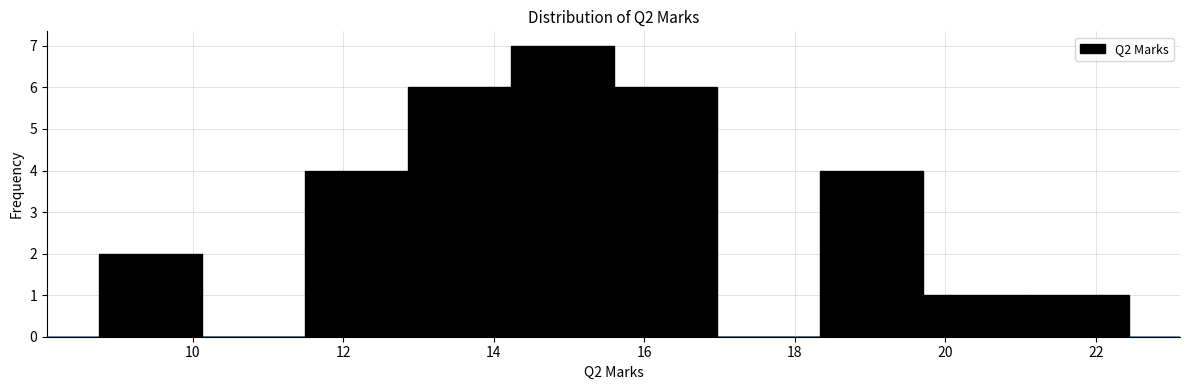

How tall is the bar that spans 15.6 to 17.0 on the x-axis? Neither the bar edges nor the heights are printed on the chart, so give them approximately, as read against the axes.

6